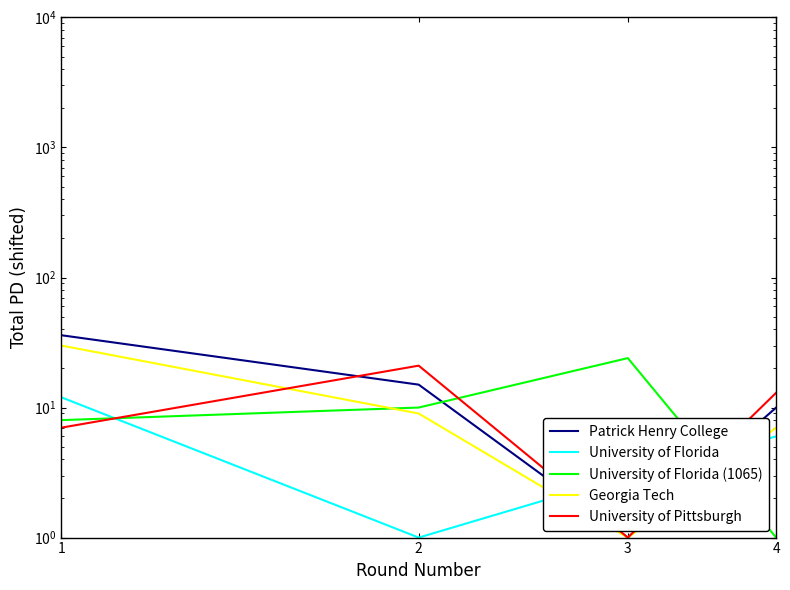

How many University of Pittsburgh values are between 7 and 21?

3